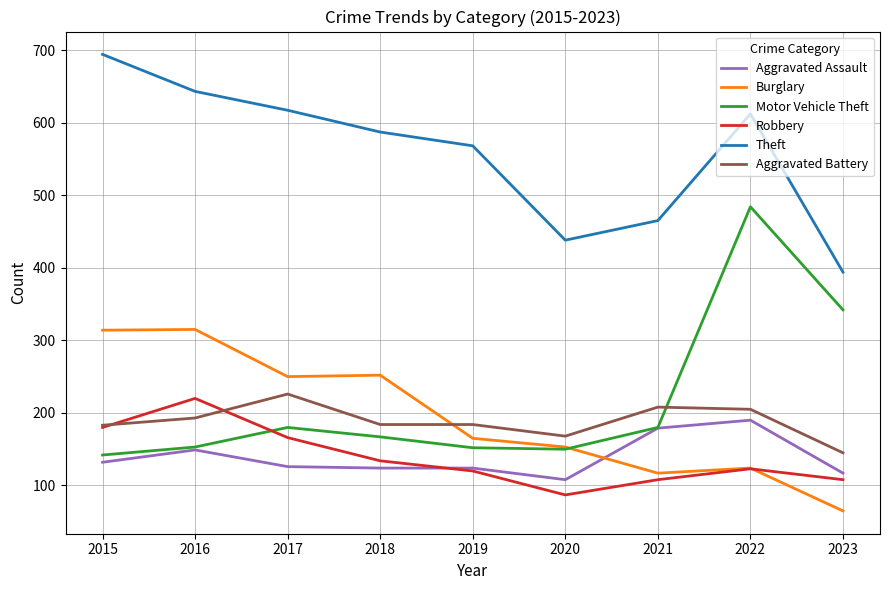

True or false: Aggravated Assault and Aggravated Battery cross at least once.

False